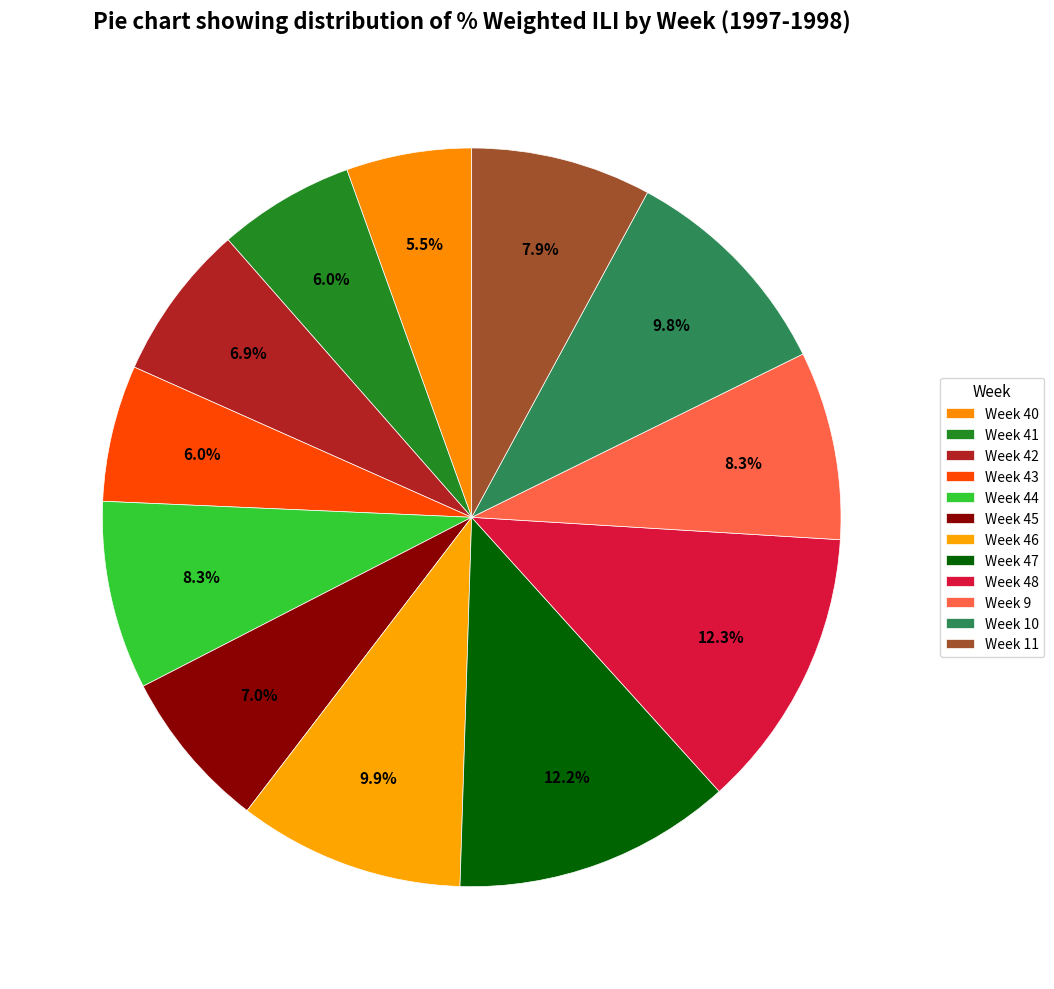

To the nearest percent, what is the difference between the Week 44 and Week 48 slice percentages?

4%